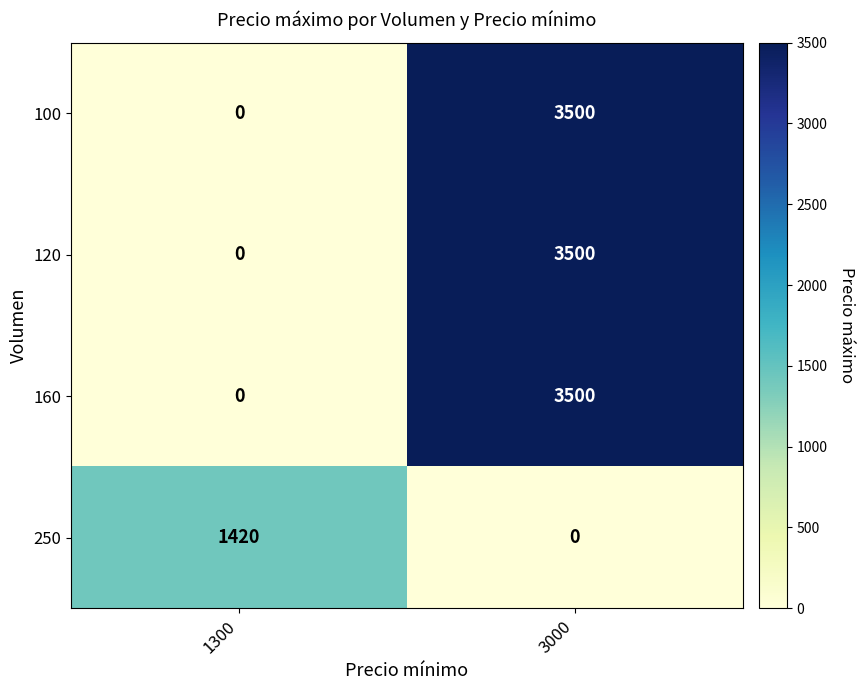

Where is 160 nearest to the value 1750?

1300